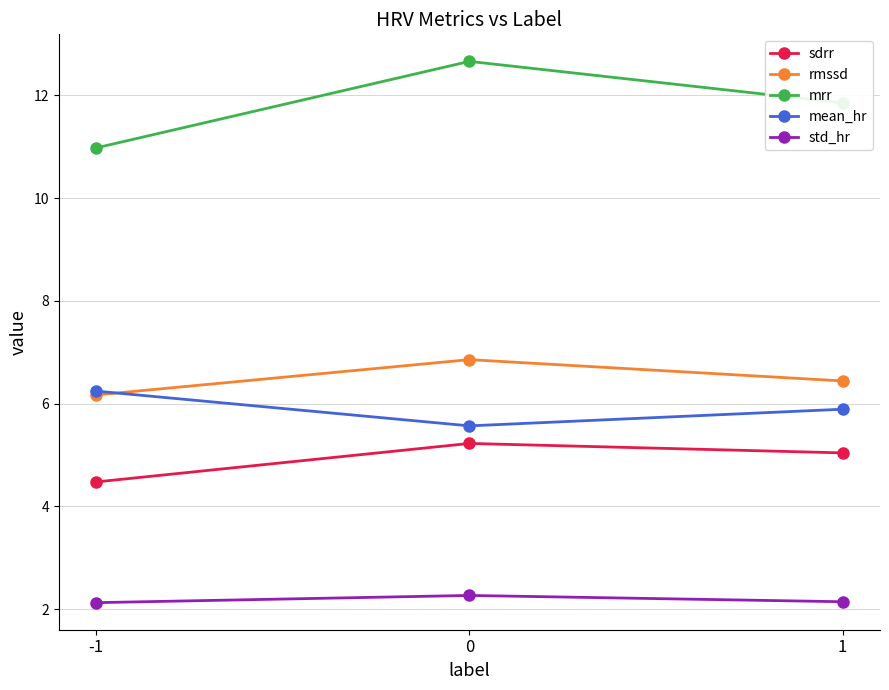

True or false: mean_hr has a value of 6.2 at -1.

True